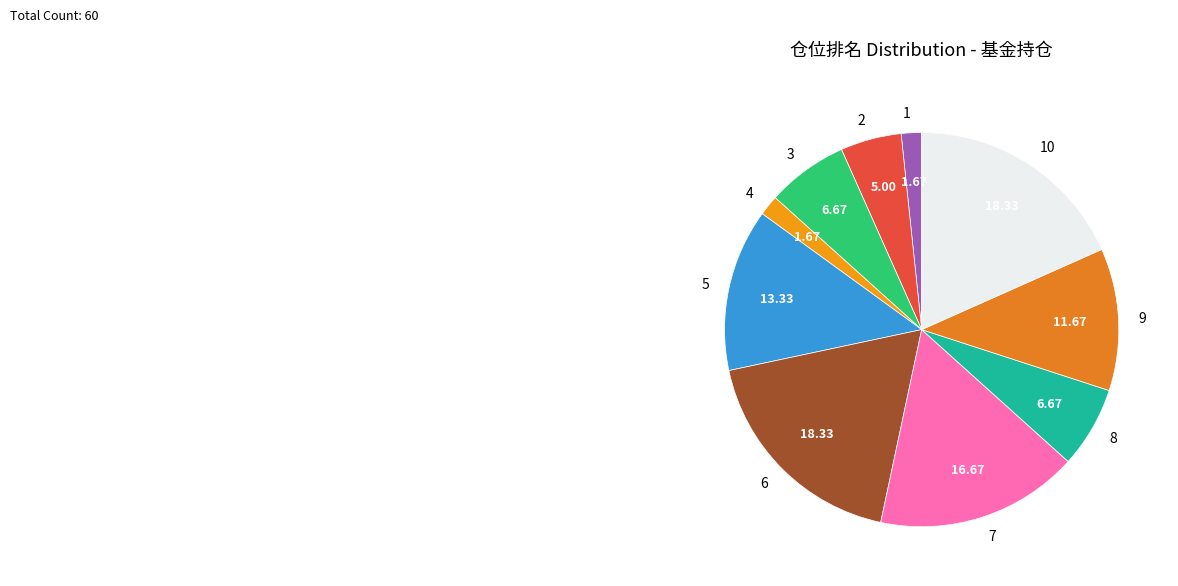

Does 1 represent more than half of the total?

No